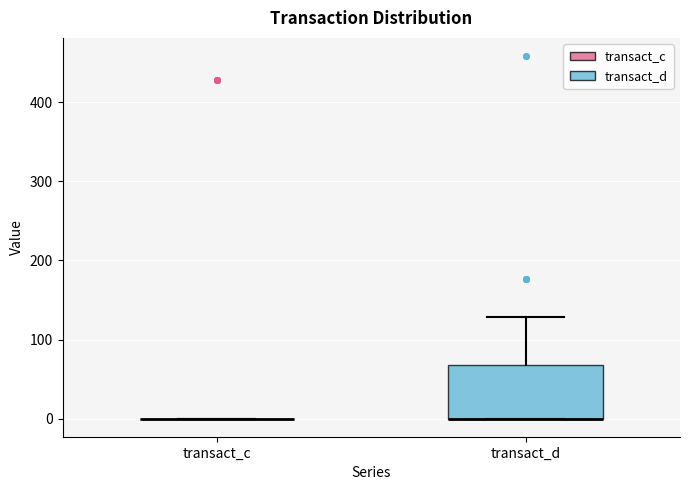

Reading left to right, transcribe this box plot: for each box, give where its median line is, the range the box spans, and where its two whiskers end, as read against the y-axis. The values are not printed on the chart, so give them approximately, as read against the axis.

transact_c: box collapsed to a line at 0, whiskers 0 to 0
transact_d: median 0 (drawn on the box's lower edge), box 0 to 70, whiskers 0 to 130